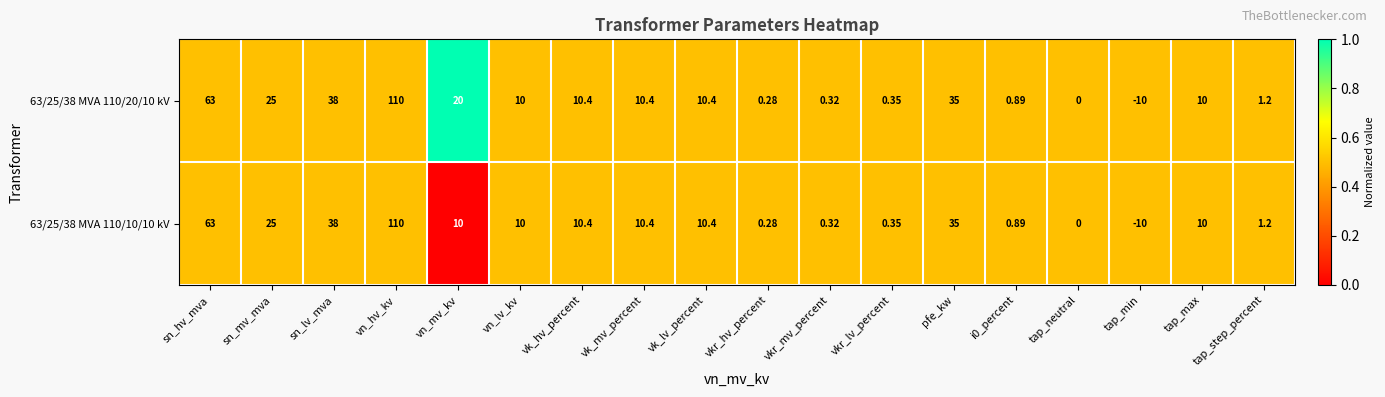

At which category does the chart reach its peak across all series?

vn_hv_kv